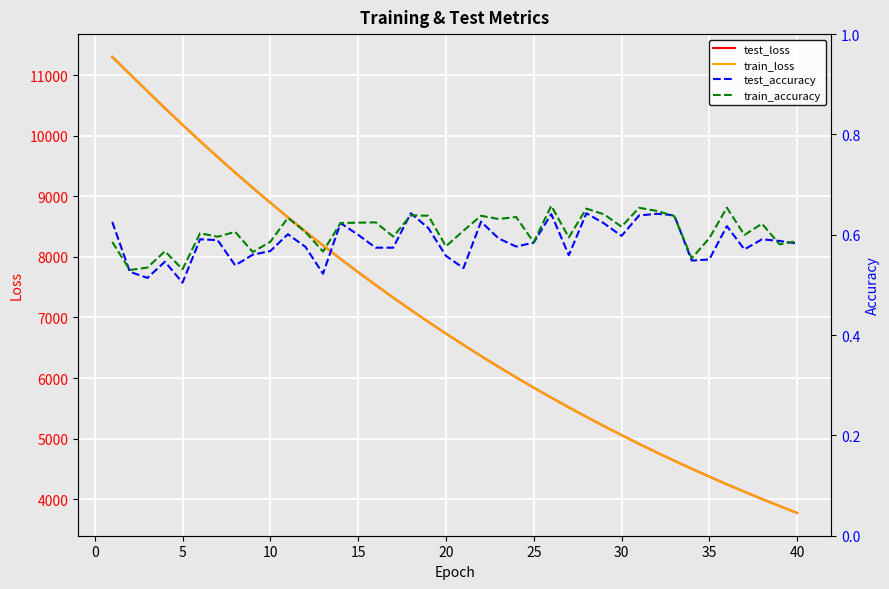

What is the highest value of the train_loss series?

11301.7